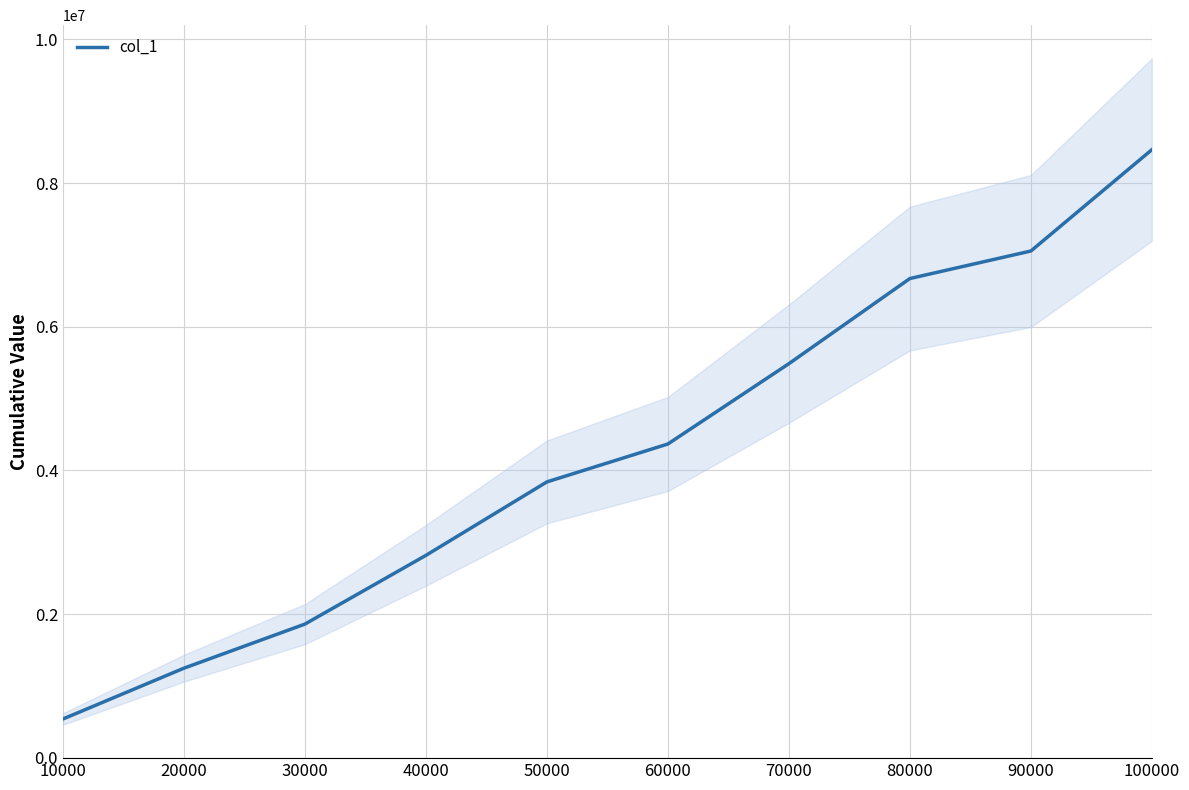

What is the value of the 7th point from the left?

5486624